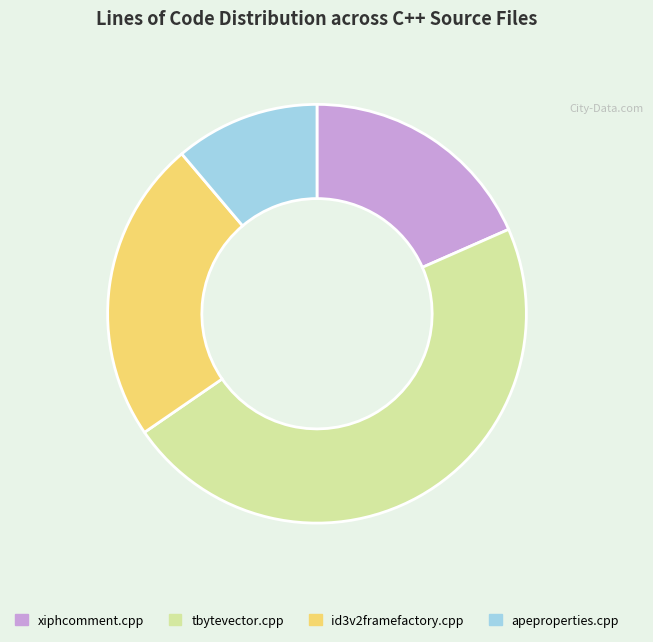

Combined, do id3v2framefactory.cpp and tbytevector.cpp account for over 50%?

Yes